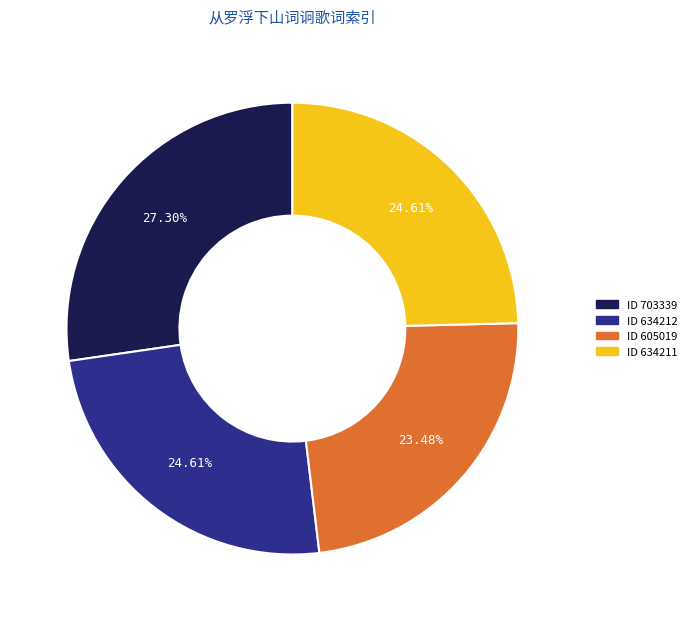

Is there a majority slice in this chart?

No